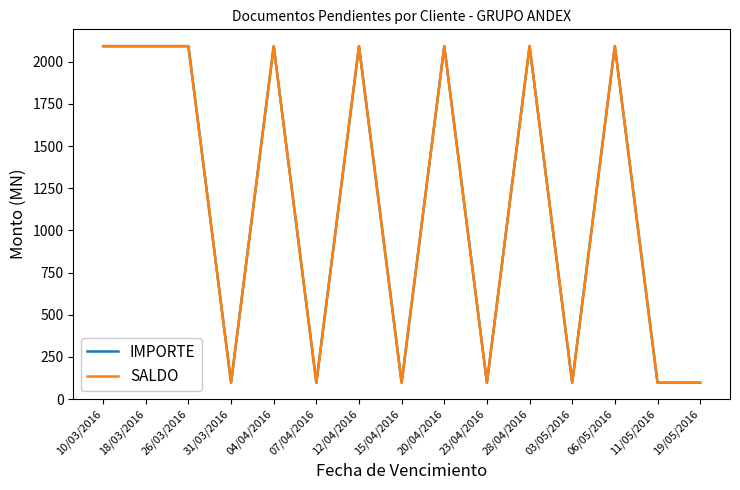

Is it true that SALDO equals 1067.6 at 26/03/2016?

False